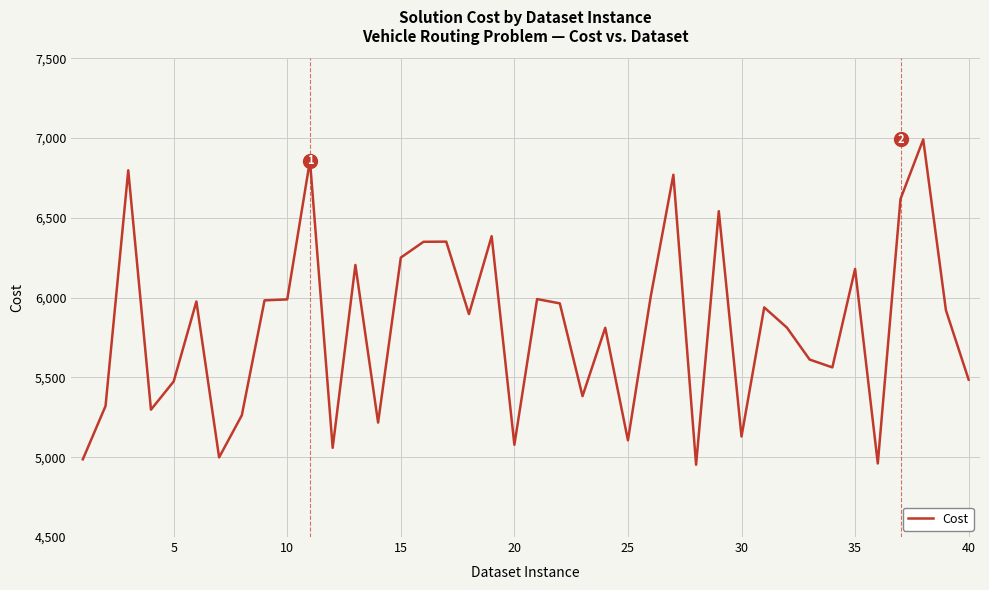

How many lines are shown in the chart?

1